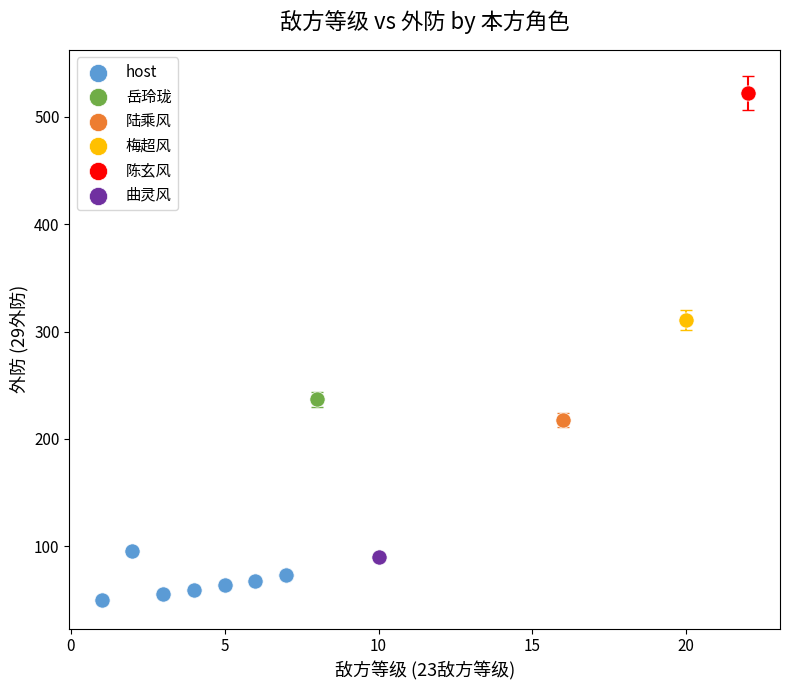

What are all the series names shown in the legend?

host, 岳玲珑, 陆乘风, 梅超风, 陈玄风, 曲灵风